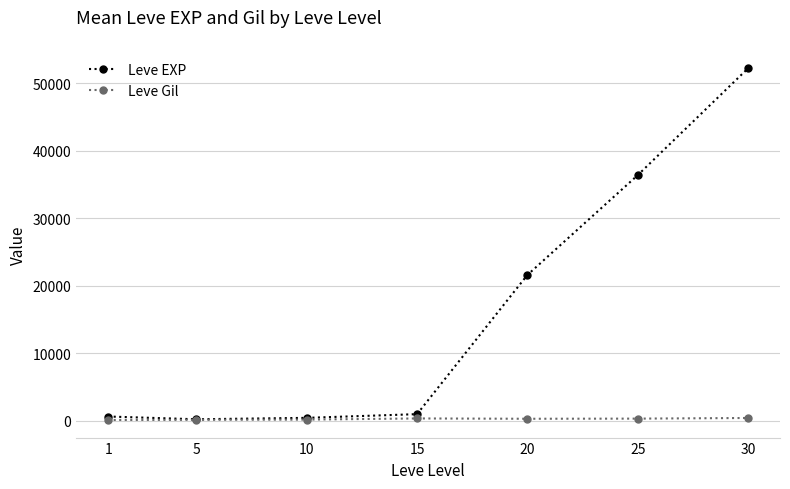

At which category is the sum across all series the highest?

30